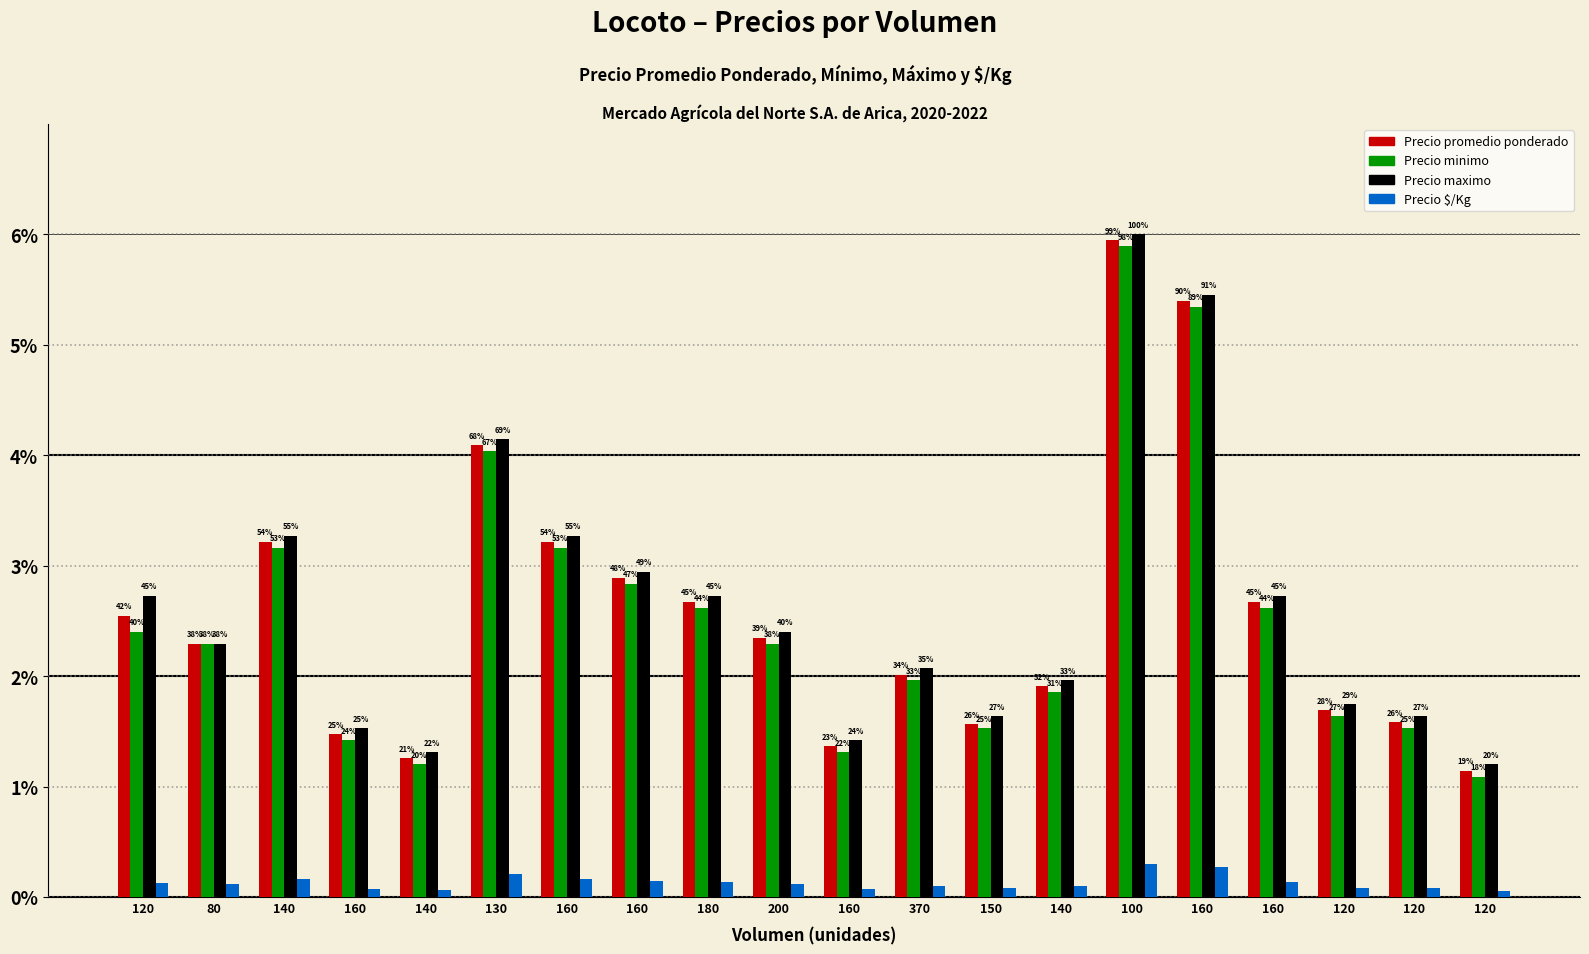

How many bars are there in each group?

4